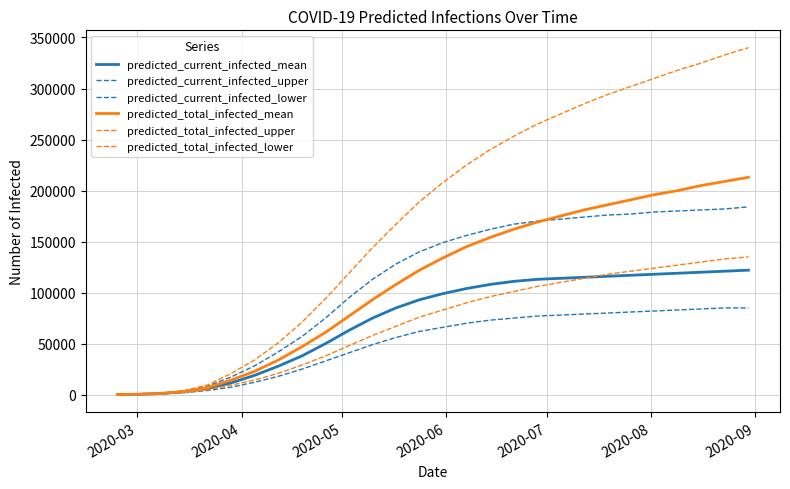

True or false: predicted_total_infected_upper has more than 1 points higher than both neighbors.

False